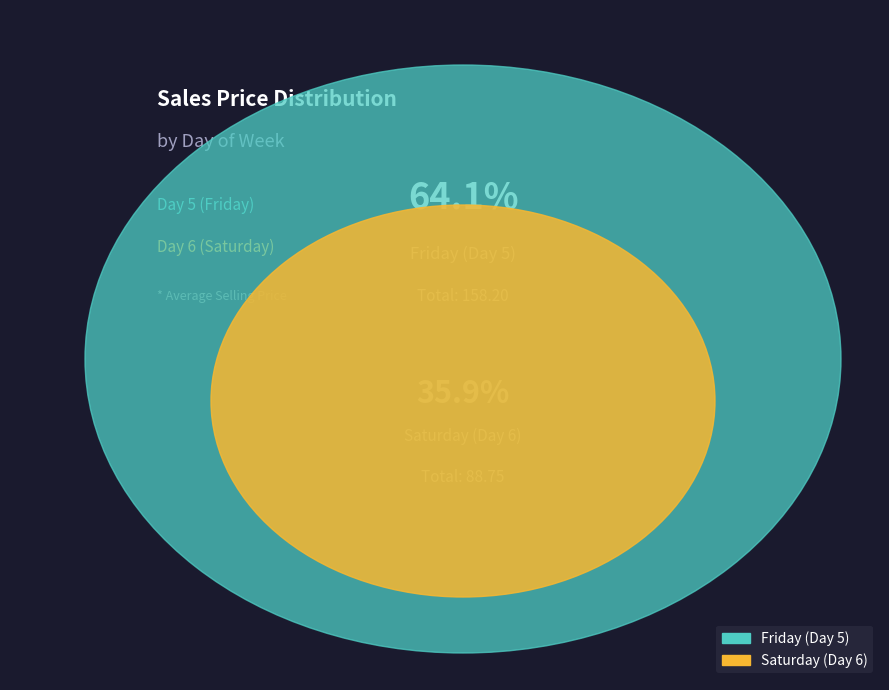

The 6 slice represents 8% of the pie. True or false?

False